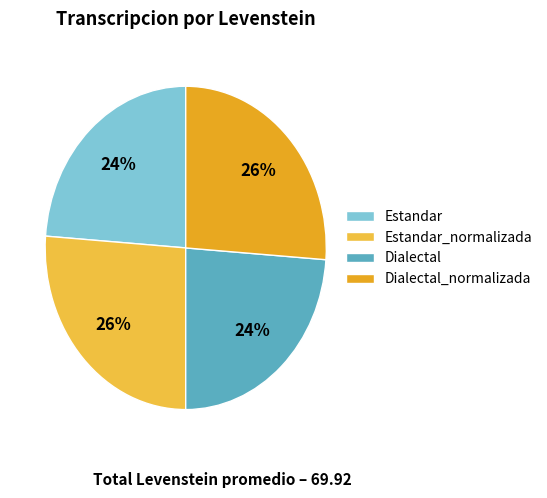

To the nearest percent, what is the difference between the largest and smallest slice percentages?

2%